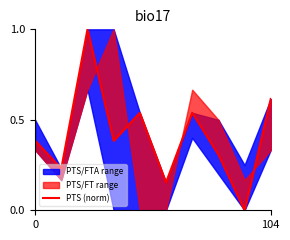

The chart shows a value of 0.2 at 5. True or false?

True